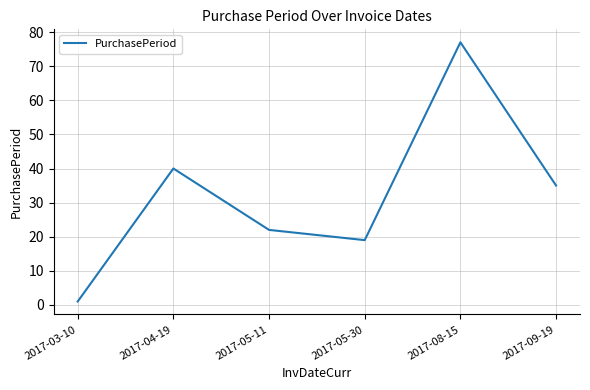

The chart shows a value of 35 at 2017-09-19. True or false?

True